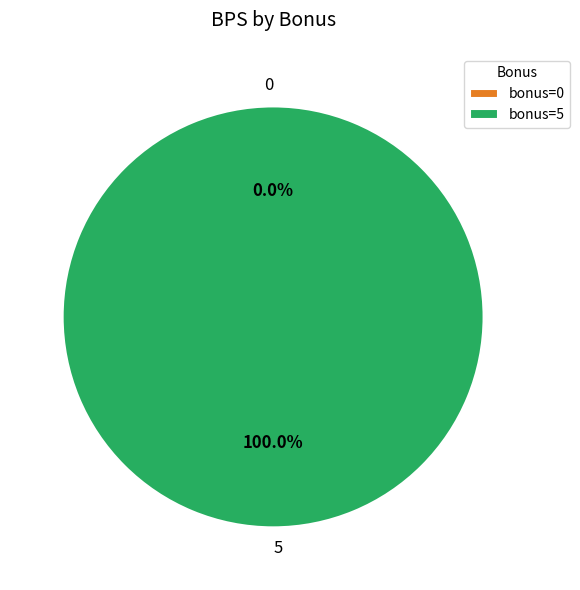

Rank the categories by value from highest to lowest.

5, 0